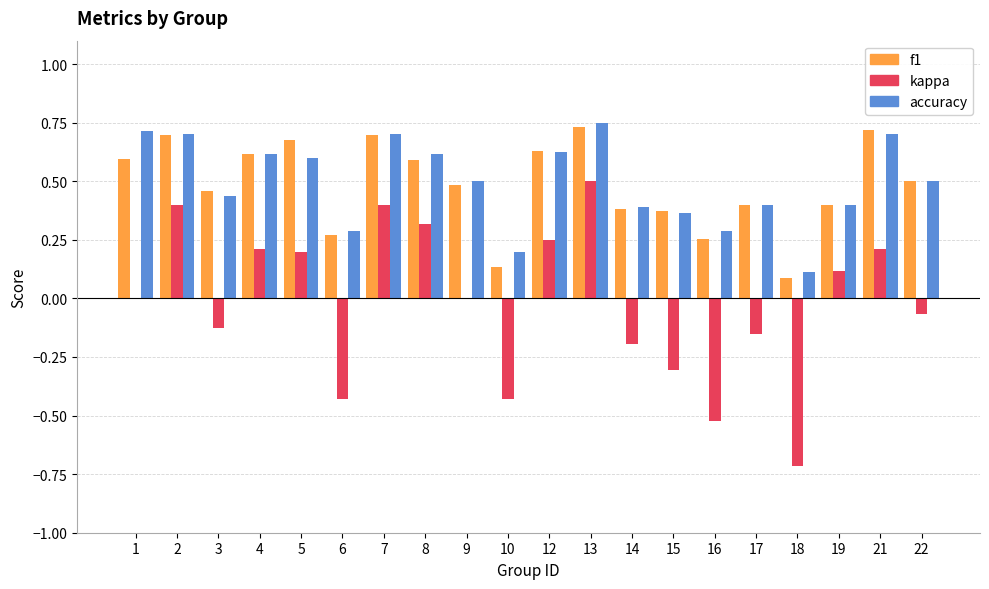

Which category has the highest value in the accuracy series?

13